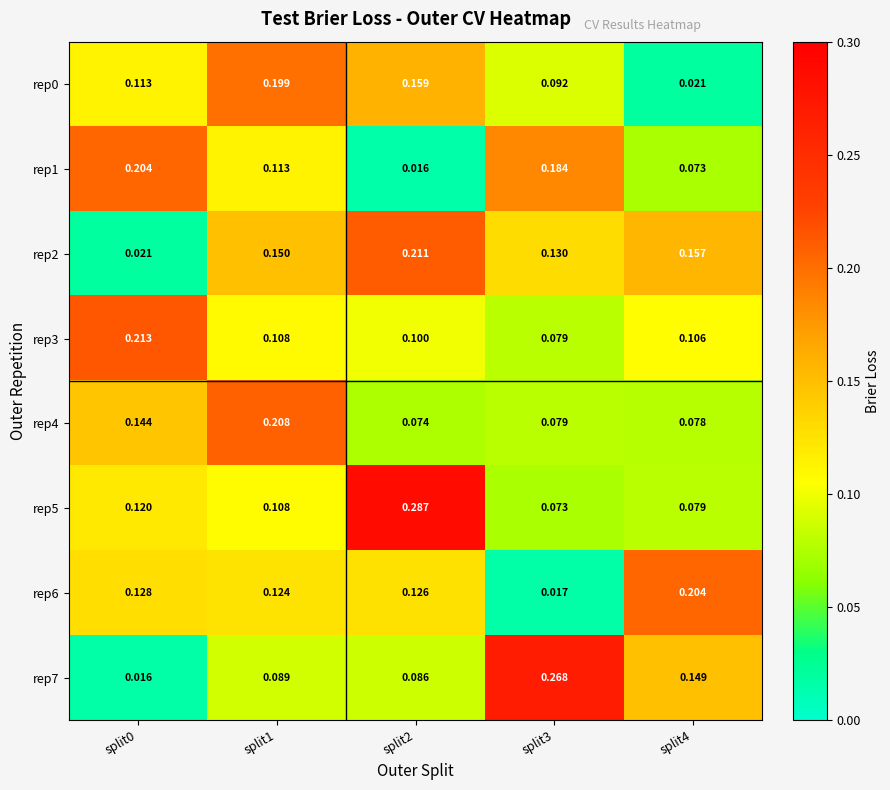

What is the total value across all series at split0?

1.0